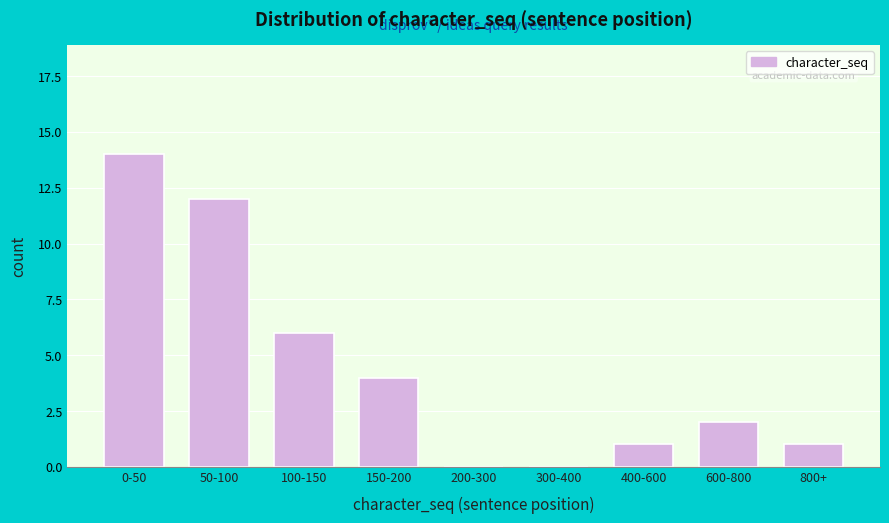

Reading left to right, transcribe all the data shown in this chart.

0-50=14	50-100=12	100-150=6	150-200=4	200-300=0	300-400=0	400-600=1	600-800=2	800+=1